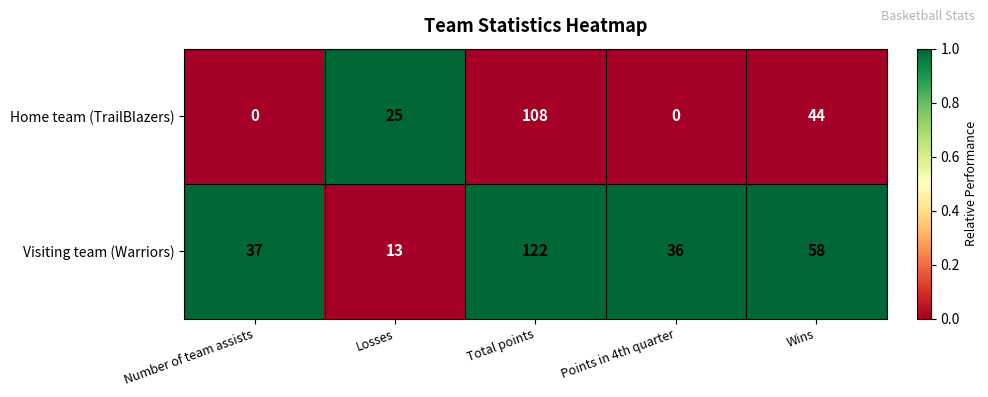

How many data points in Home team (TrailBlazers) are less than 25?

2